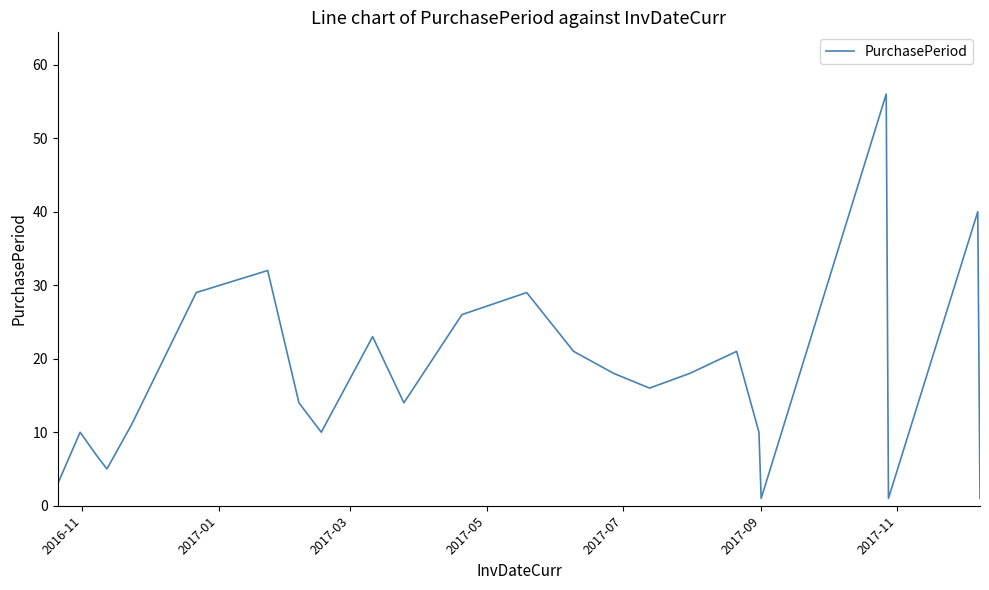

What is the maximum value shown in the chart?

56